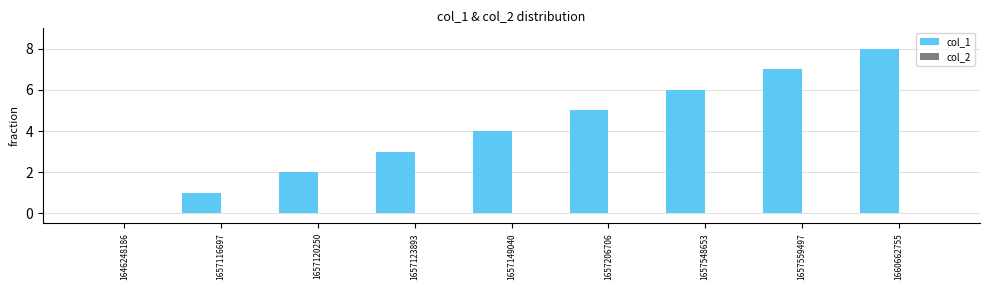

What is the maximum value shown in the chart?

8